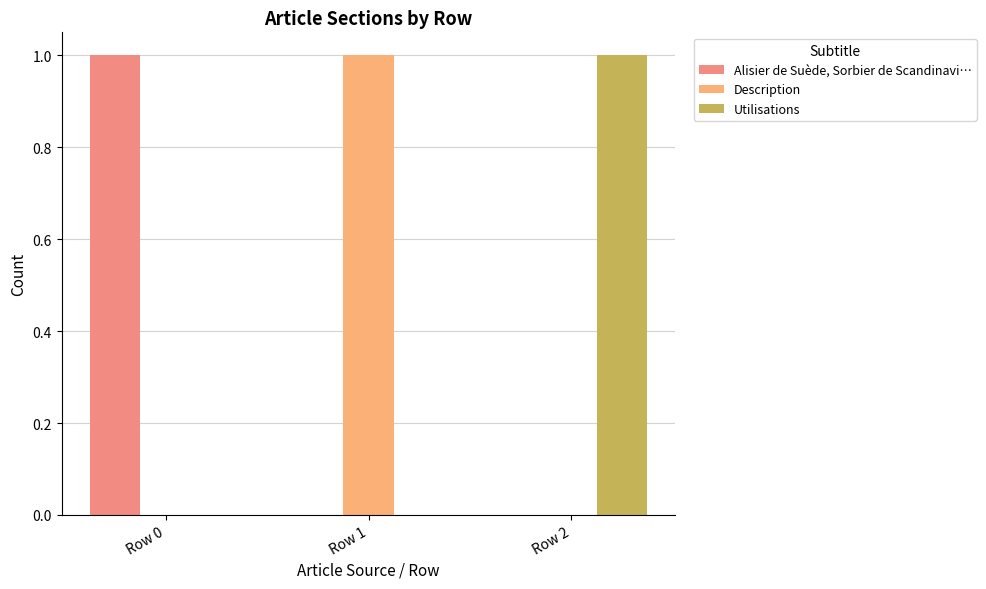

Rank the categories by Utilisations value from lowest to highest.

Row 0, Row 1, Row 2